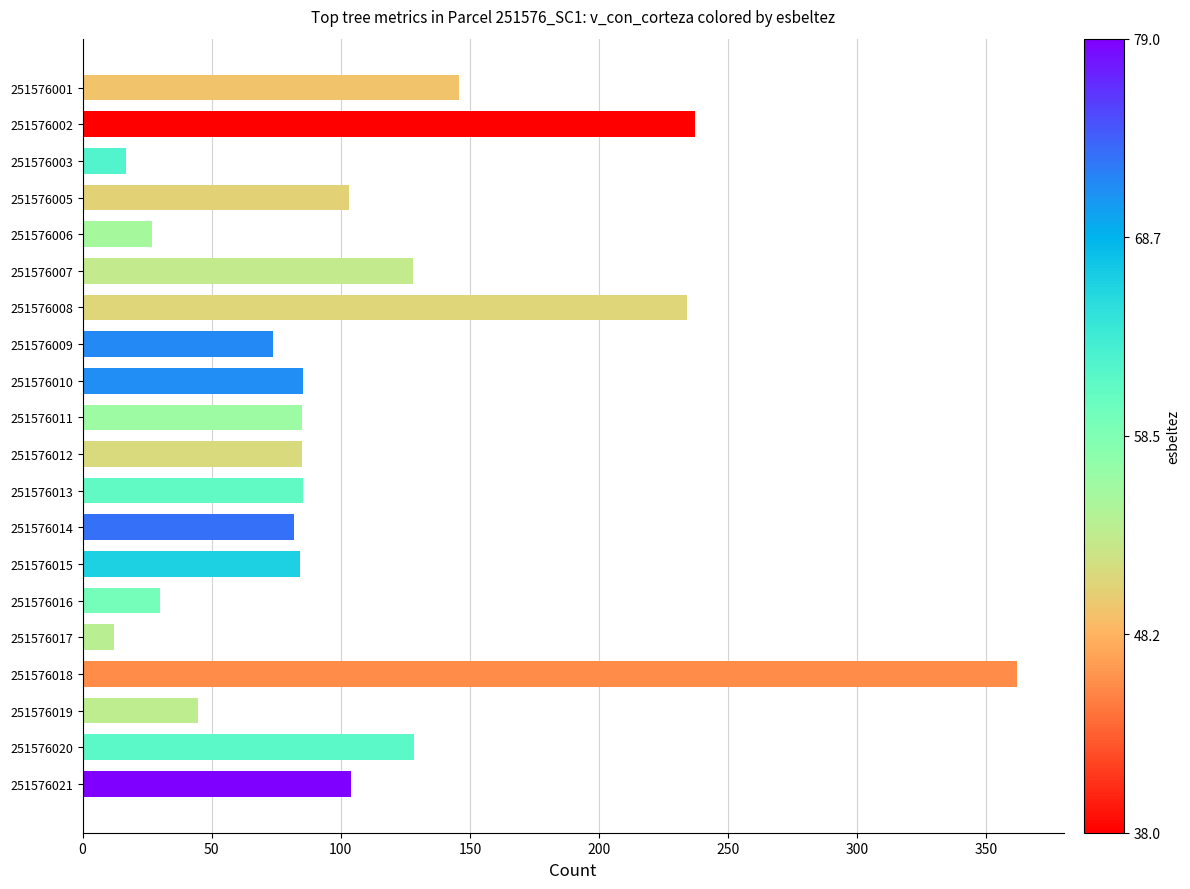

What is the value of the 10th bar from the top?

85.1